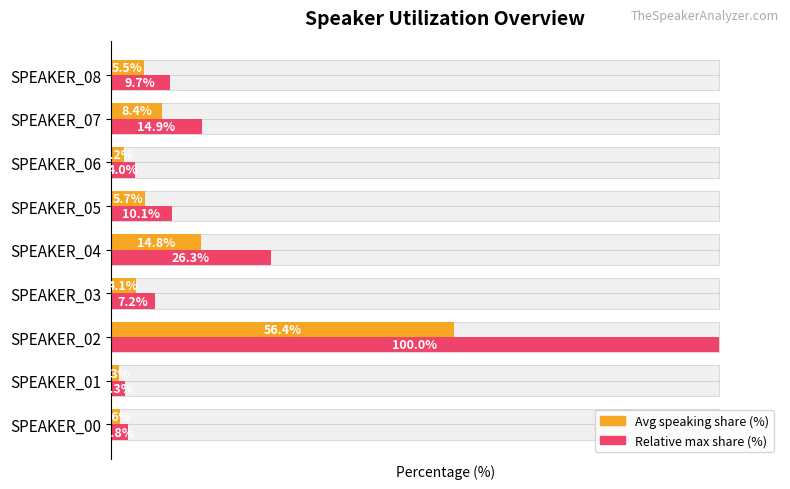

Rank the series by their average value, from highest to lowest.

Relative max share (%), Avg speaking share (%)